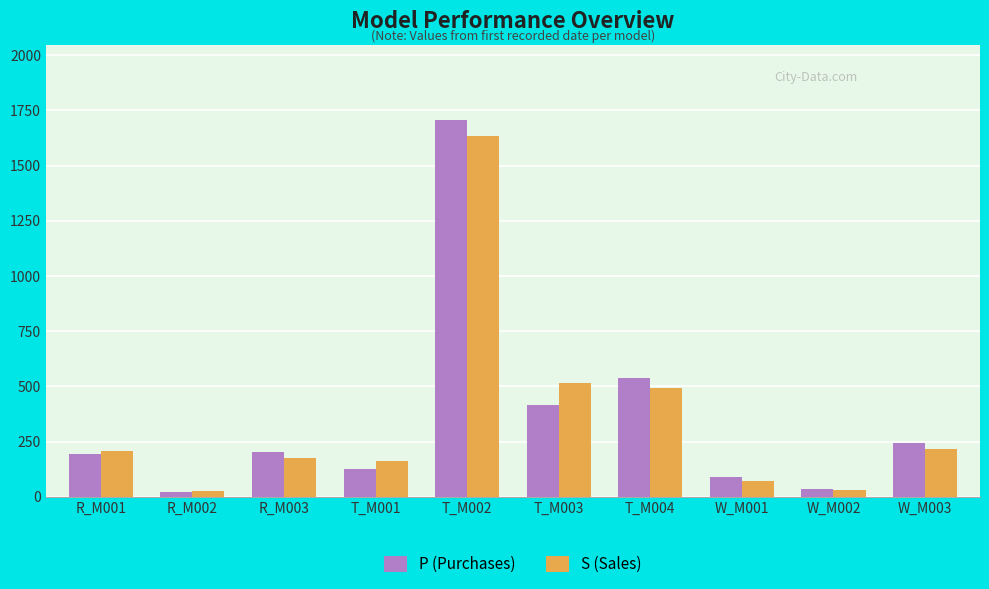

What is the maximum value for S (Sales)?

1632